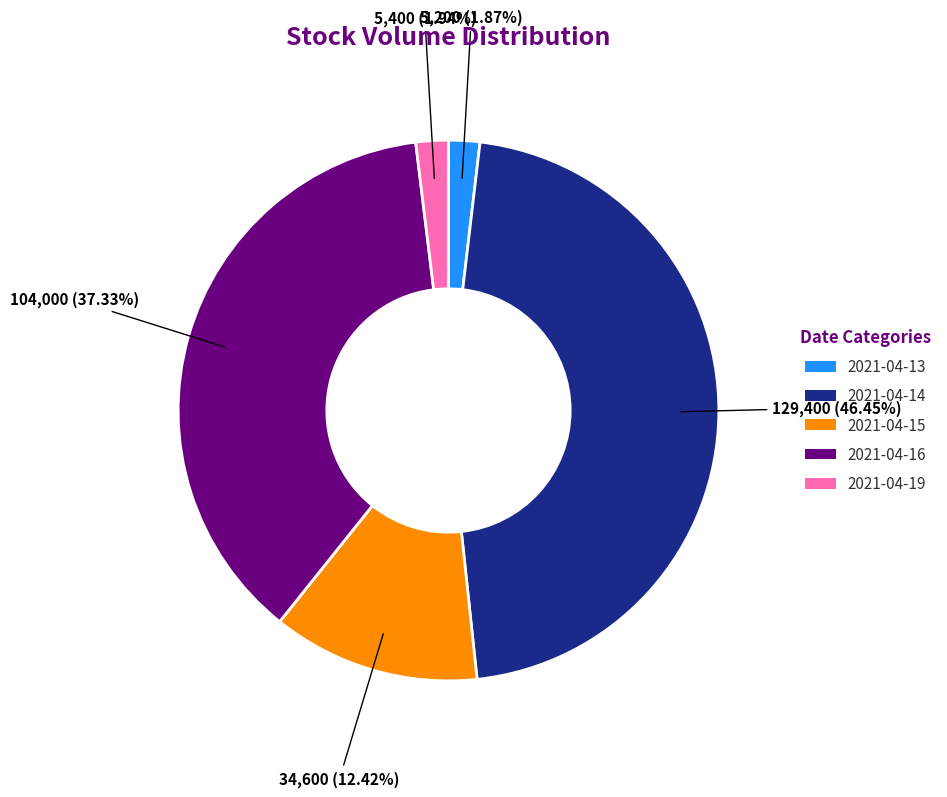

Does any single category account for the majority?

No